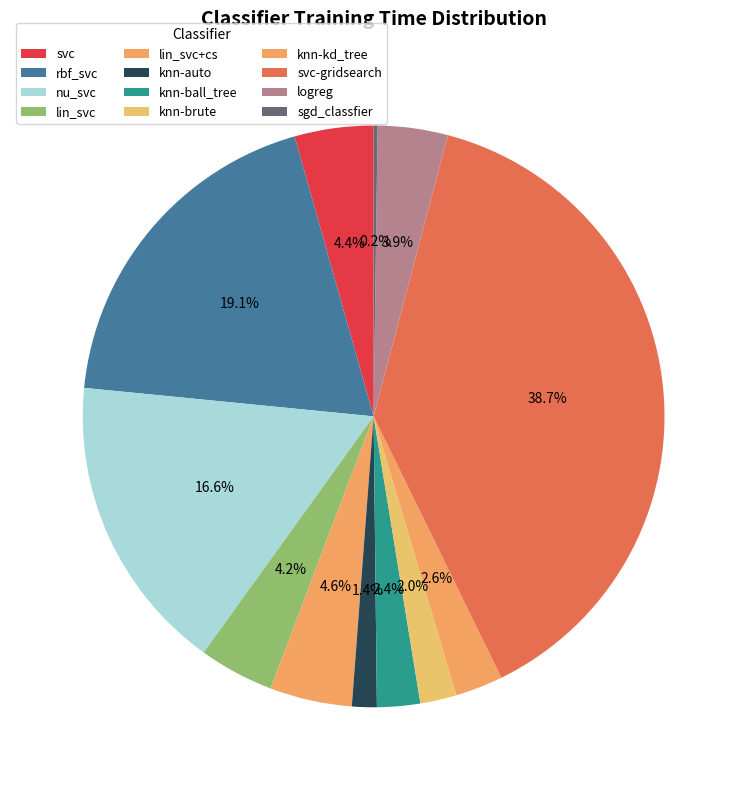

Rank the categories by value from lowest to highest.

sgd_classfier, knn-auto, knn-brute, knn-ball_tree, knn-kd_tree, logreg, lin_svc, svc, lin_svc+cs, nu_svc, rbf_svc, svc-gridsearch